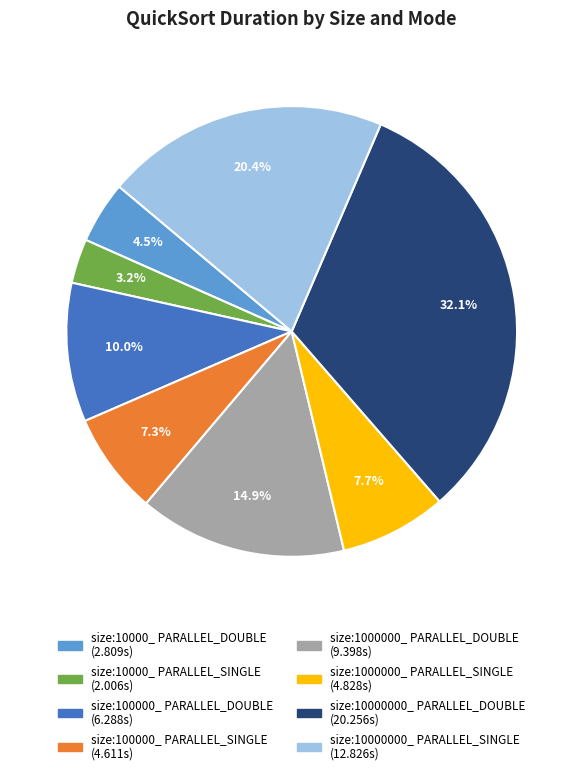

Which has a higher value, size:10000_ PARALLEL_DOUBLE or size:1000000_ PARALLEL_DOUBLE?

size:1000000_ PARALLEL_DOUBLE